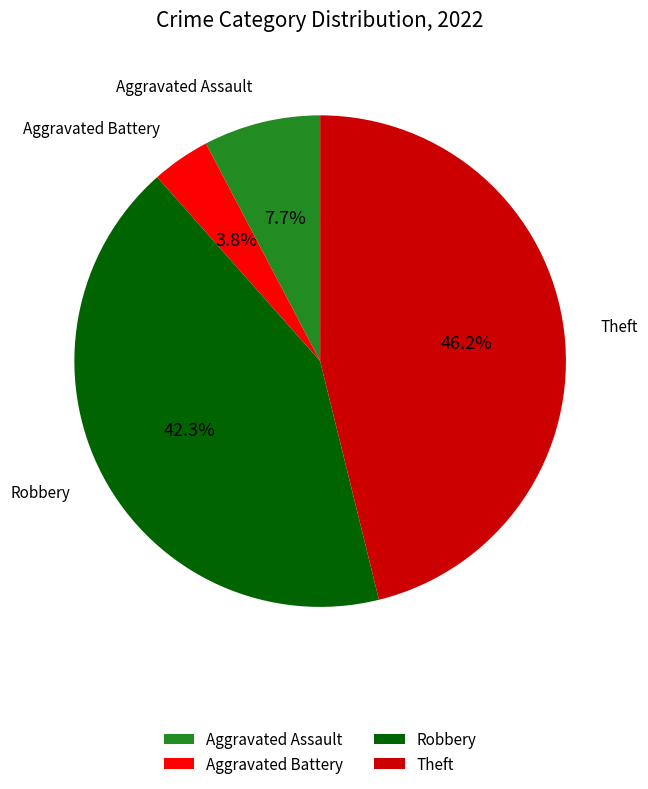

How many slices are in this pie chart?

4